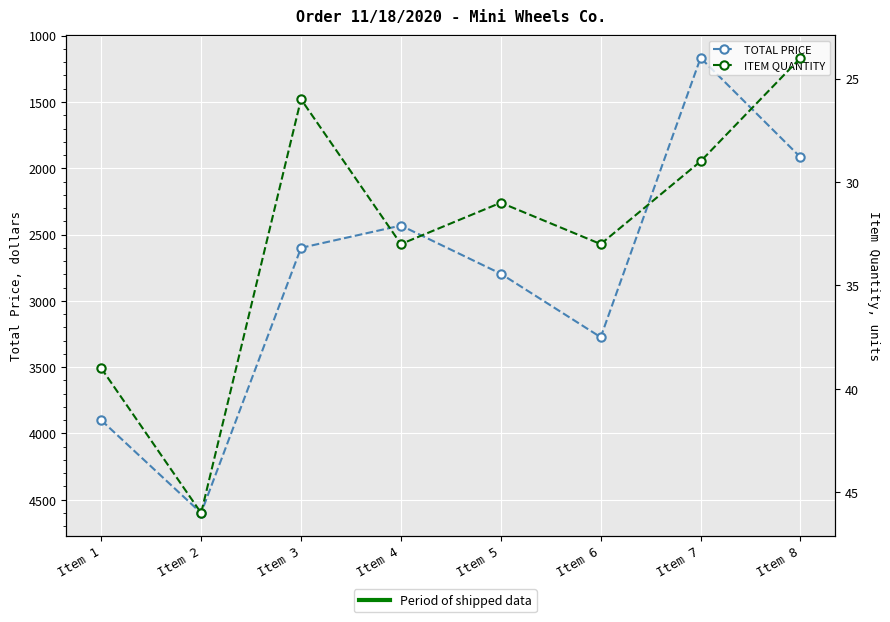

Which series has the widest spread of values?

TOTAL PRICE